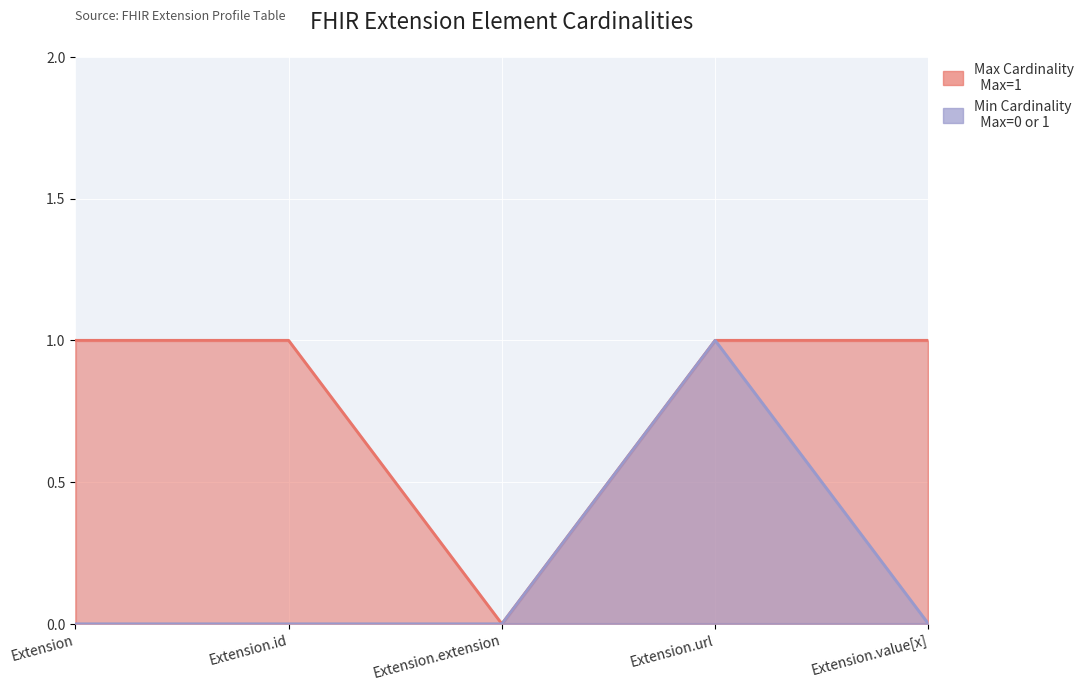

What is the difference between the highest and lowest values at Extension.value[x]?

1